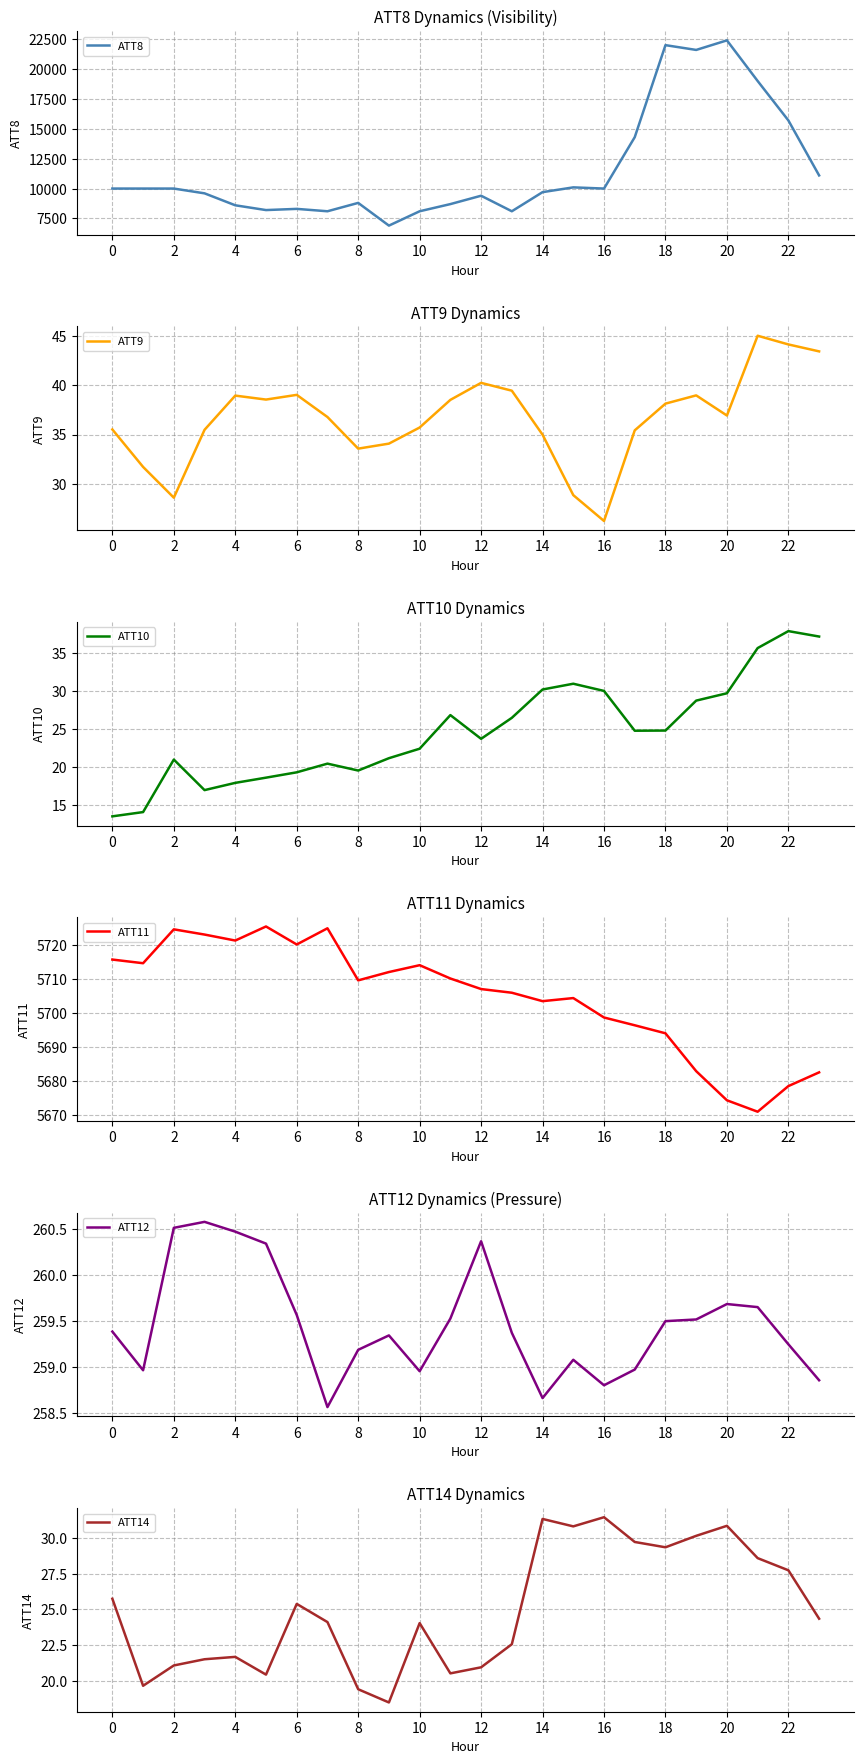

What is the minimum value for ATT8?

6900